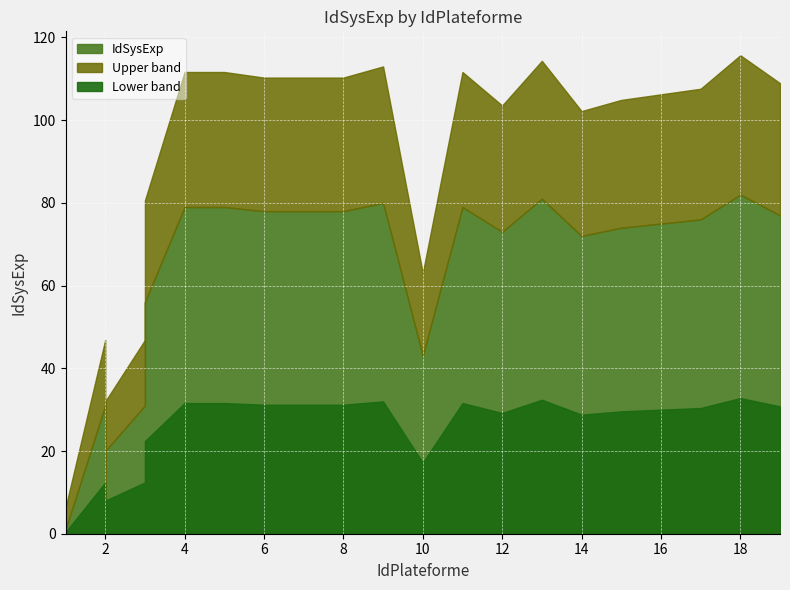

Where does the data first go above 75?

4